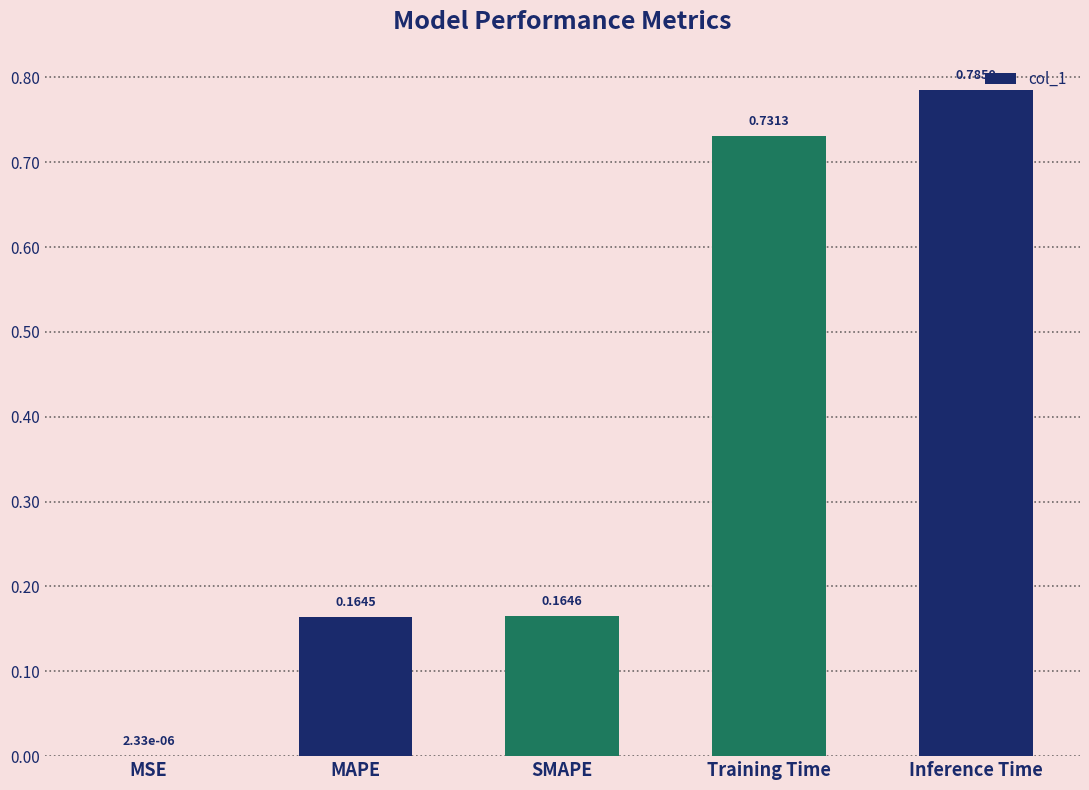

At which category does the chart reach its peak across all series?

Inference Time